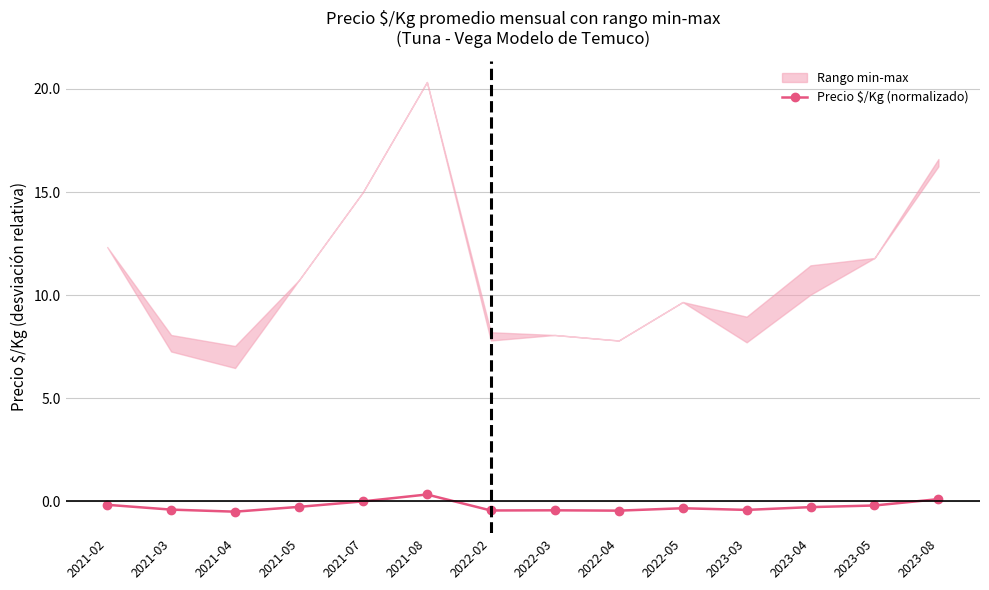

What is the label of the 3rd point from the left?

2021-04